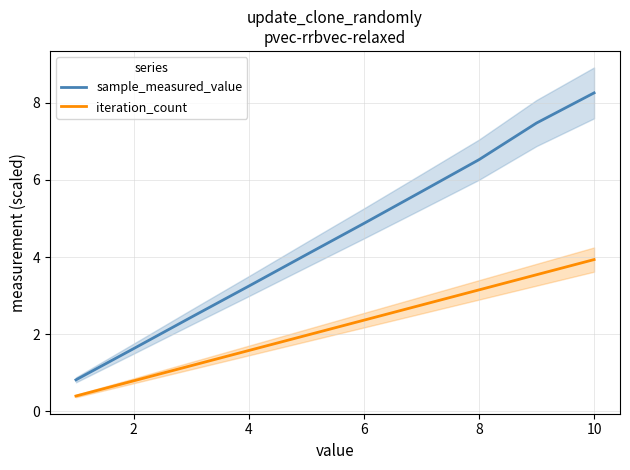

What is the minimum value shown in the chart?

0.4